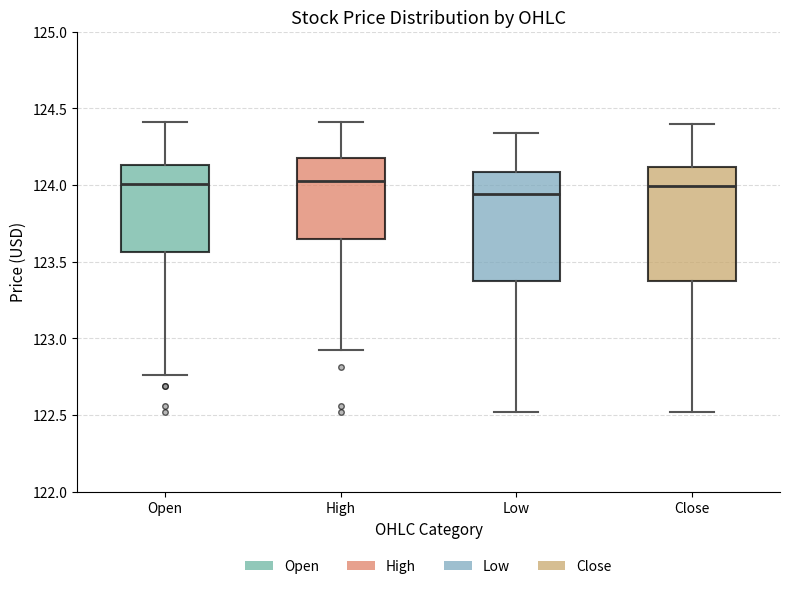

Reading left to right, transcribe this box plot: for each box, give where its median line is, the range the box spans, and where its two whiskers end, as read against the y-axis. The values are not printed on the chart, so give them approximately, as read against the axis.

Open: median 124.00, box 123.55 to 124.15, whiskers 122.75 to 124.40
High: median 124.05, box 123.65 to 124.20, whiskers 122.95 to 124.40
Low: median 123.95, box 123.35 to 124.10, whiskers 122.50 to 124.35
Close: median 124.00, box 123.35 to 124.10, whiskers 122.50 to 124.40